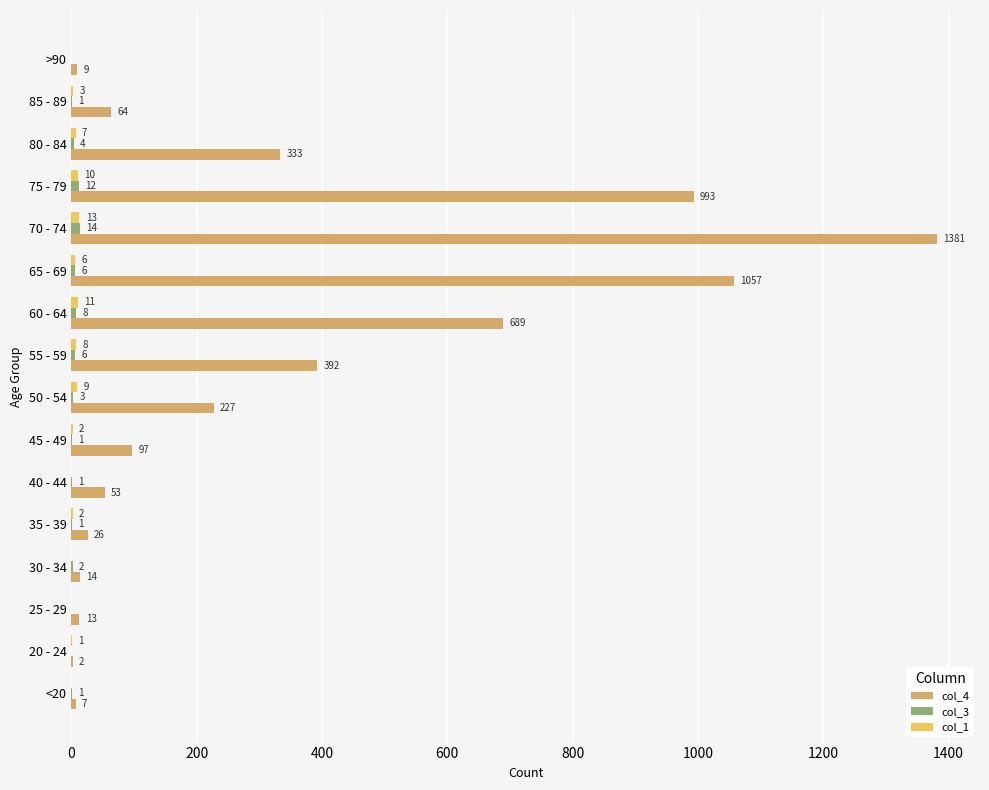

Read the col_4 value at 45 - 49, to the nearest 100.

100